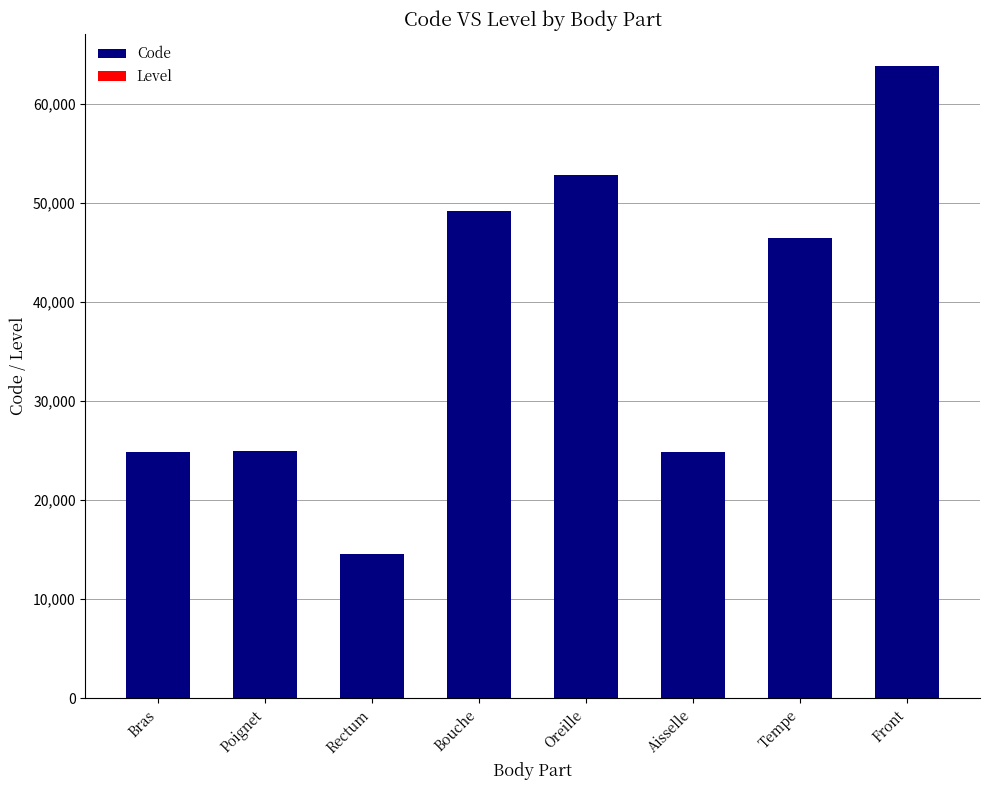

Which category has the highest value across all series?

Front